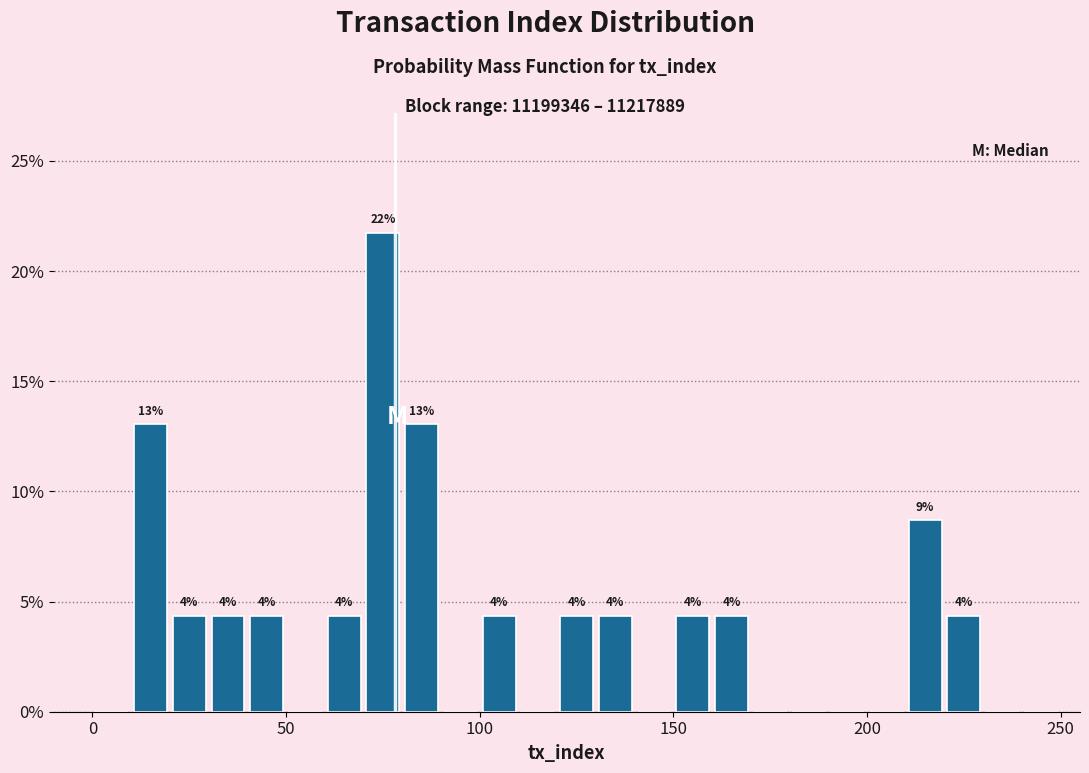

Around what value on the x-axis is the tallest bar? Give the approximate position of its centre, as read against the axis.

75